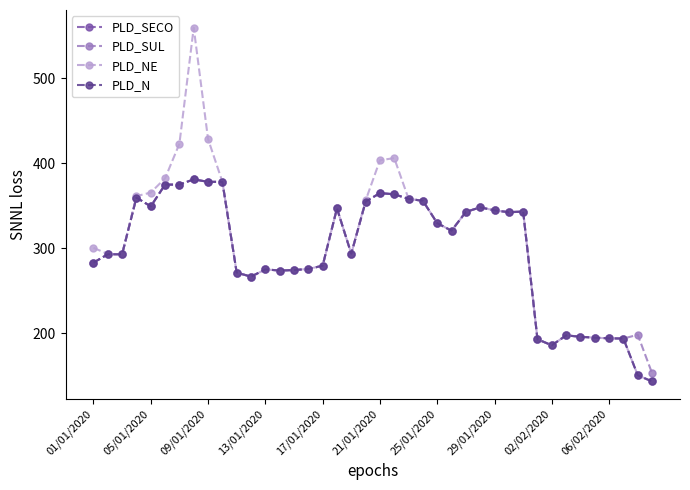

What is the minimum value for PLD_SUL?

153.0